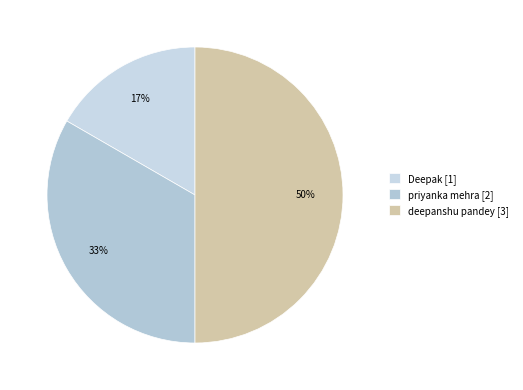

To the nearest percent, what is the combined percentage of deepanshu pandey and priyanka mehra?

83%